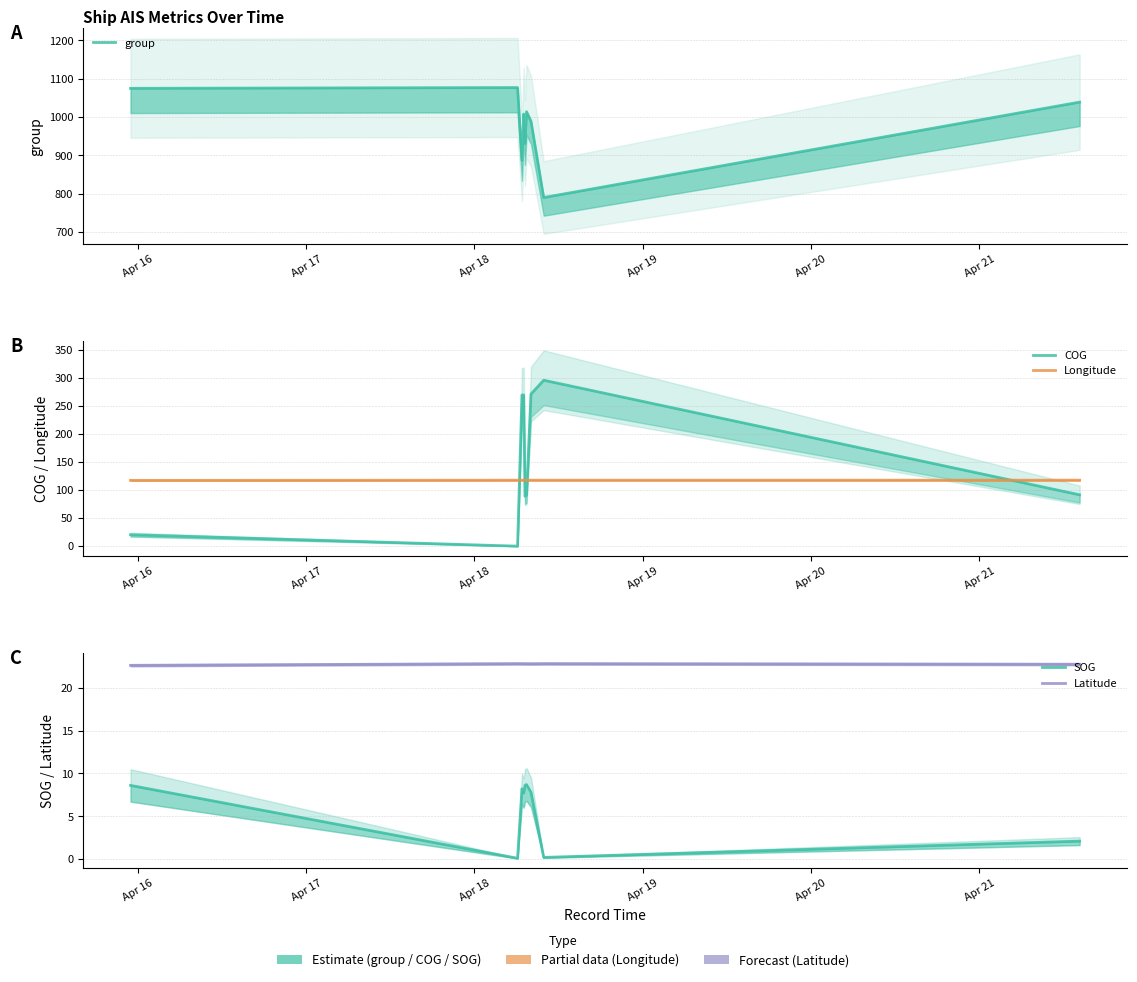

Which has a higher value, Apr 21 or Apr 16?

Apr 16